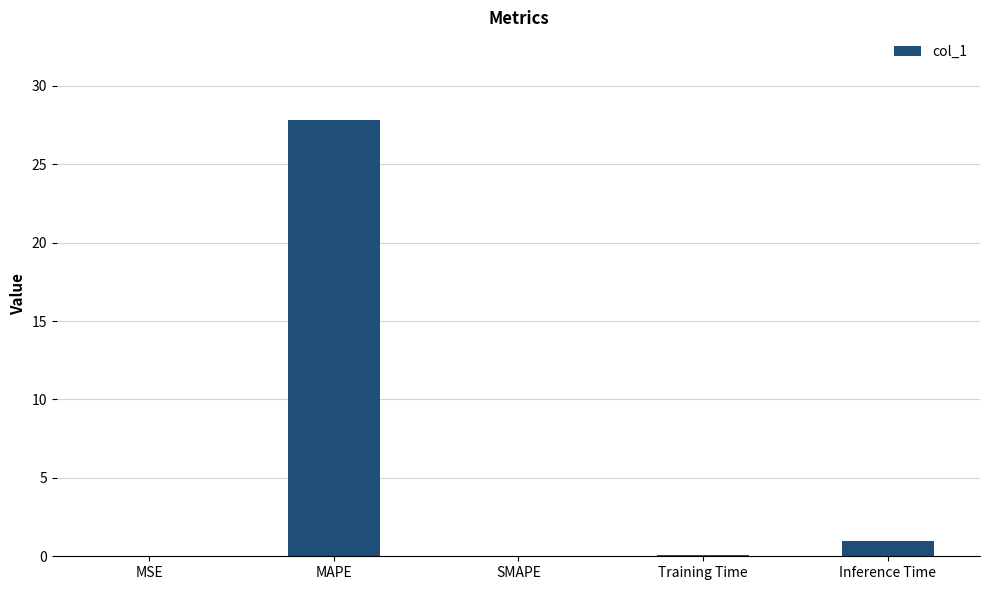

What value does the data have at Training Time?

0.1